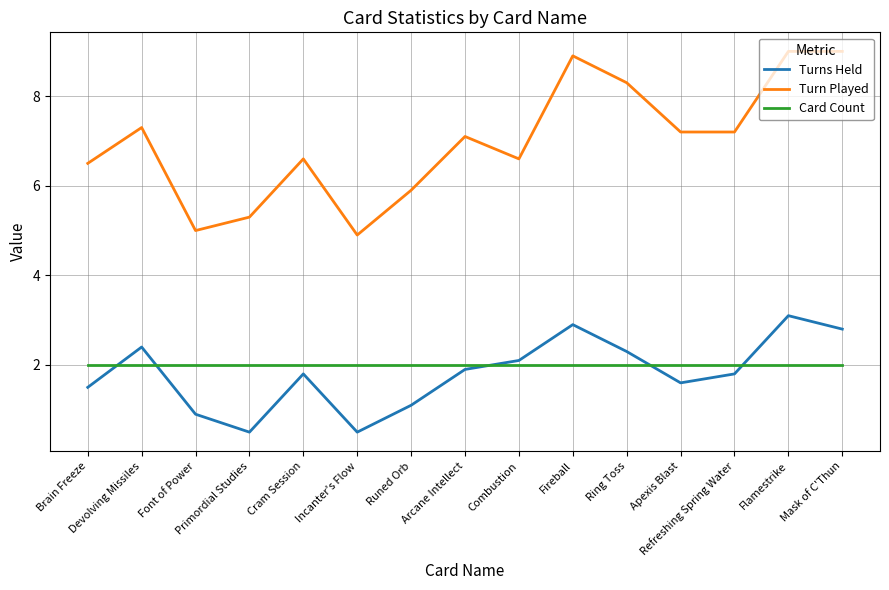

Which series has the largest range (max minus min)?

Turn Played